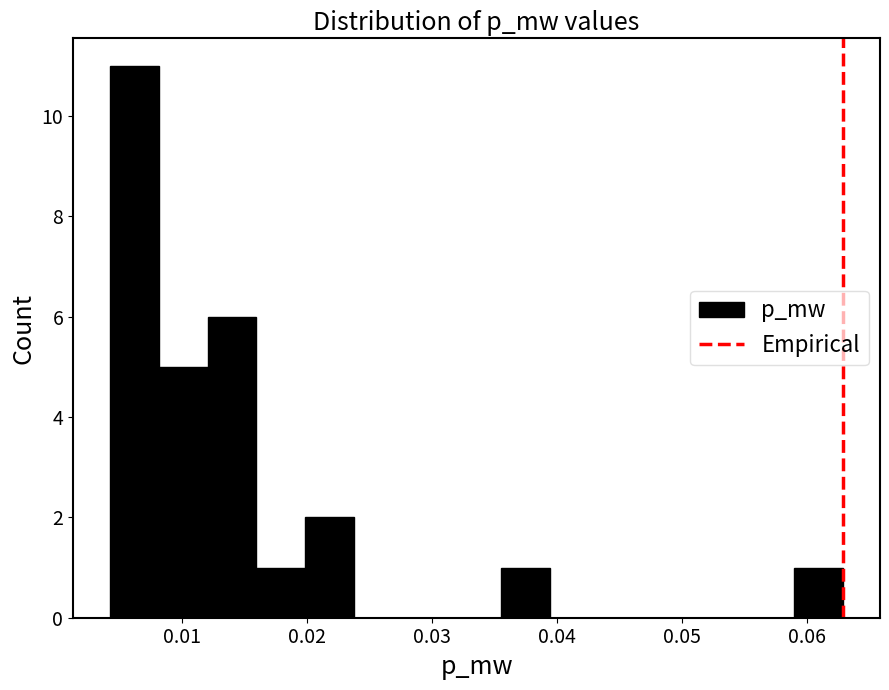

Around what value on the x-axis is the tallest bar? Give the approximate position of its centre, as read against the axis.

0.006